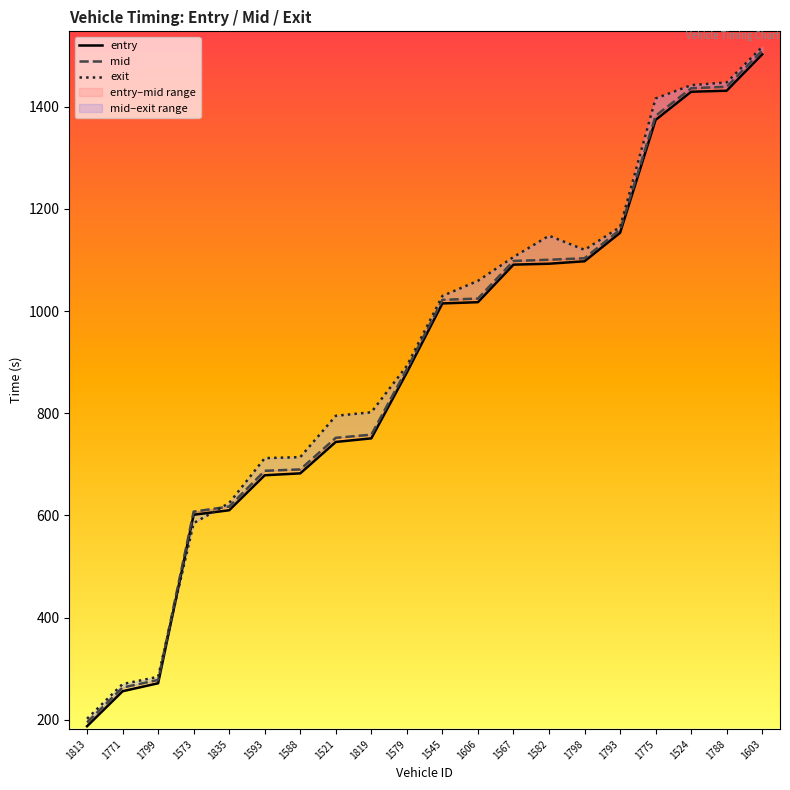

What are all the series names shown in the legend?

entry, mid, exit